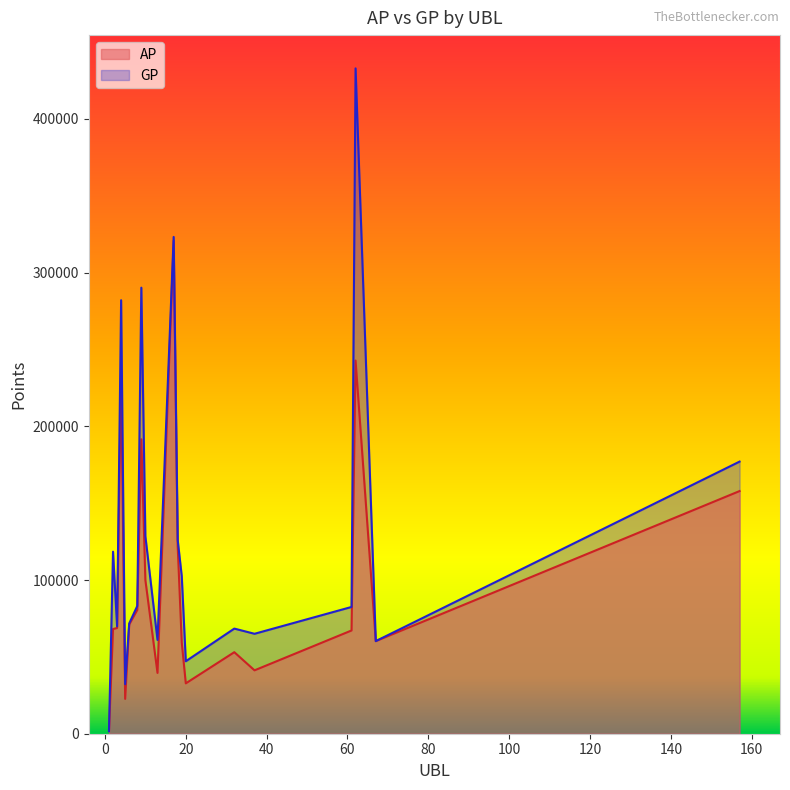

What is the total value across all series at 67?

120506